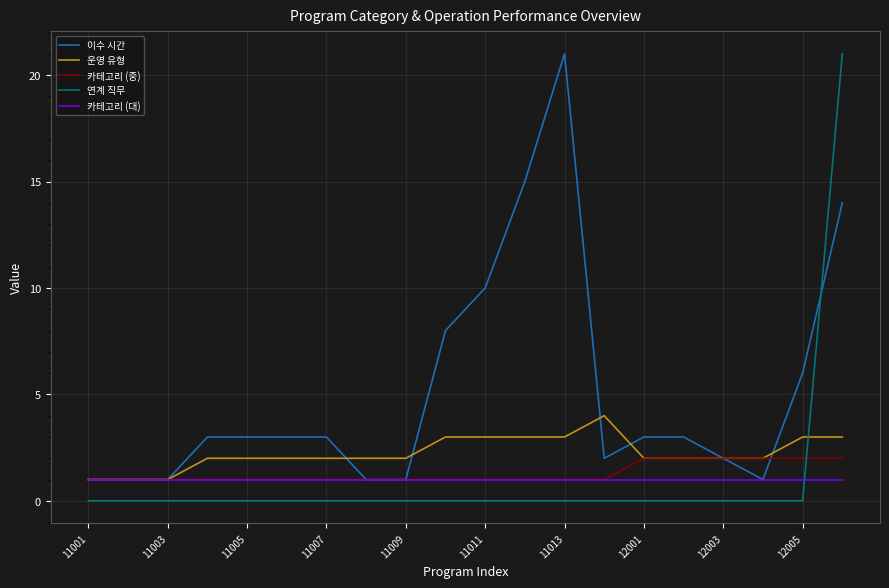

Which series has the largest total across all categories?

이수 시간